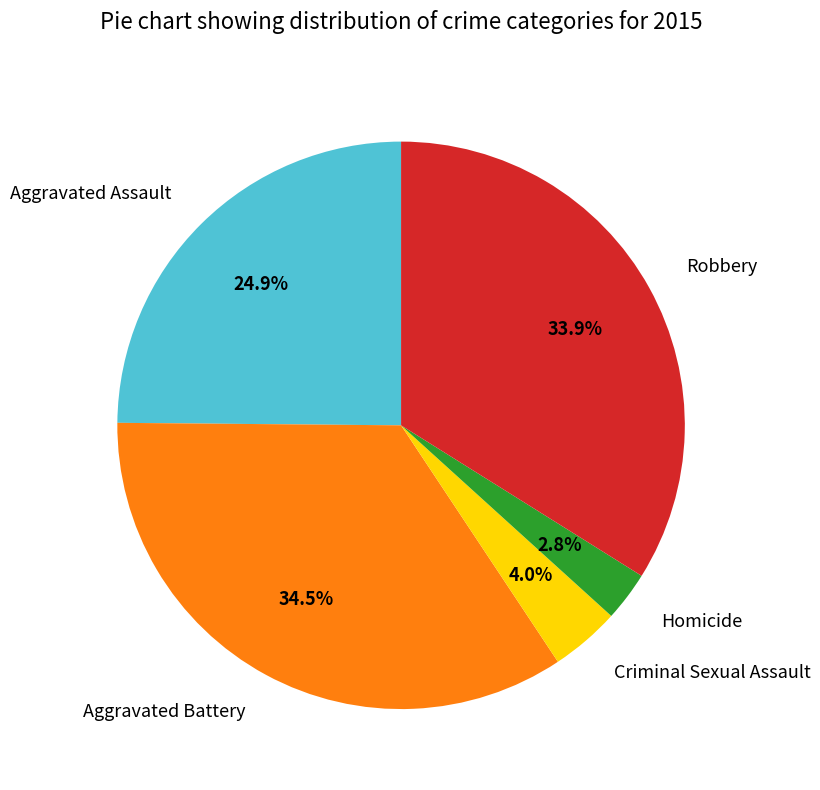

Is there a majority slice in this chart?

No